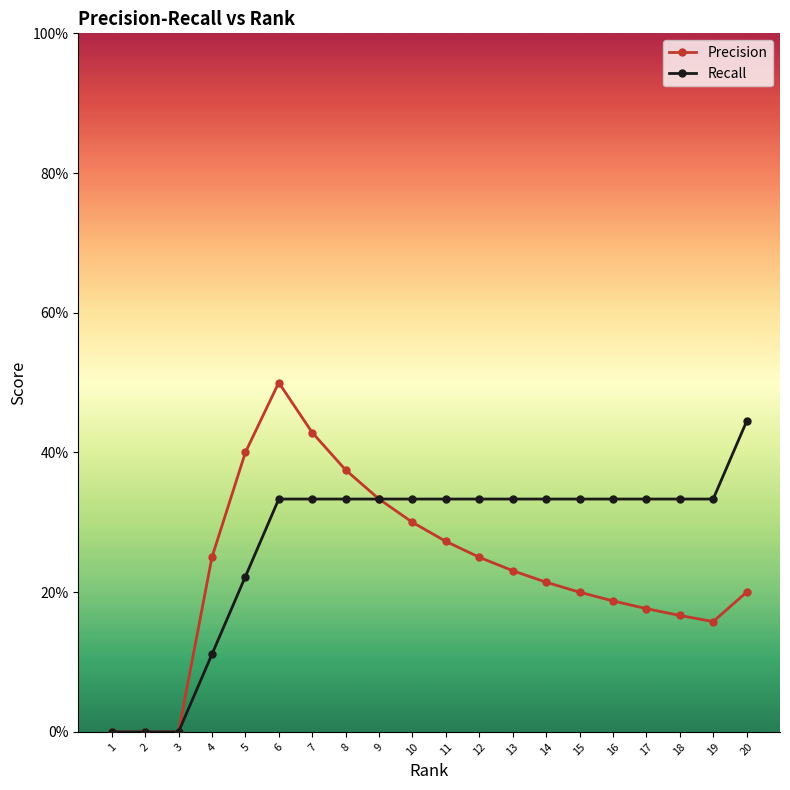

List the series in order of their peak value, highest first.

Precision, Recall